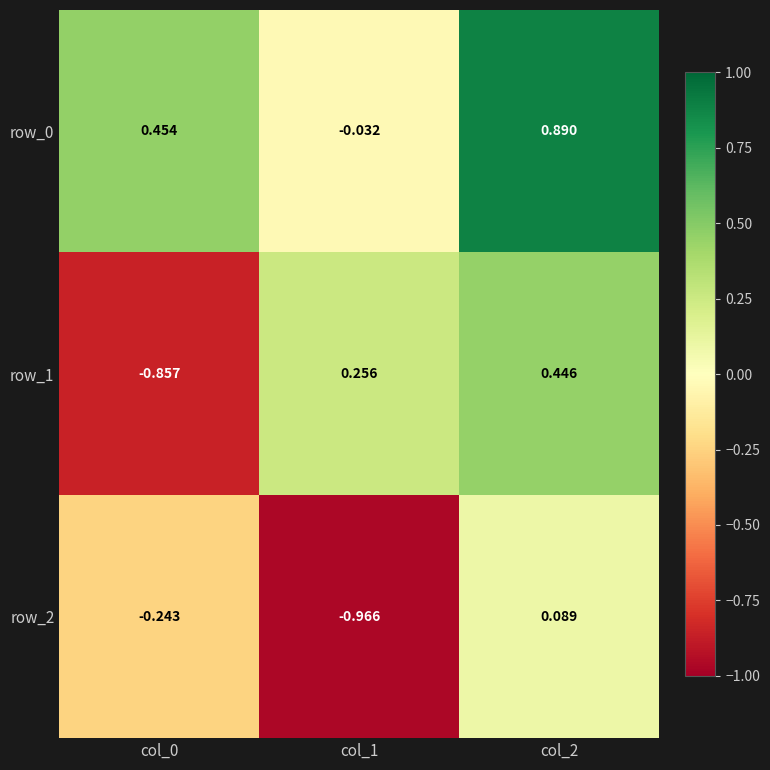

Between col_0 and col_1, which series saw the biggest shift?

row_1